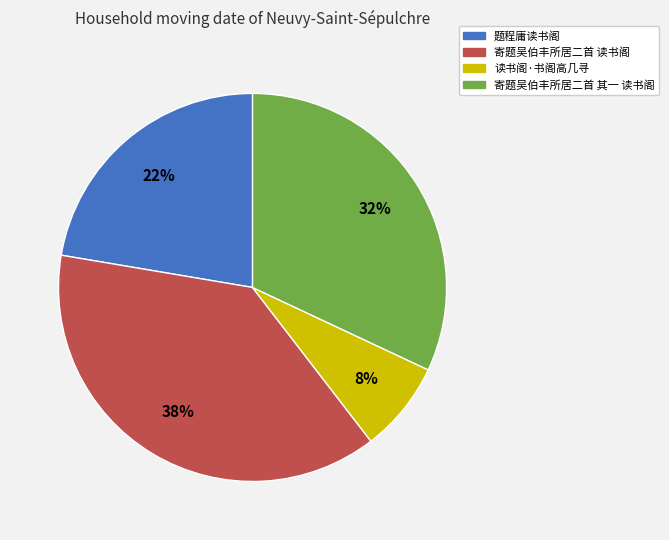

Combined, do 寄题吴伯丰所居二首 其一 读书阁 and 读书阁·书阁高几寻 account for over 50%?

No